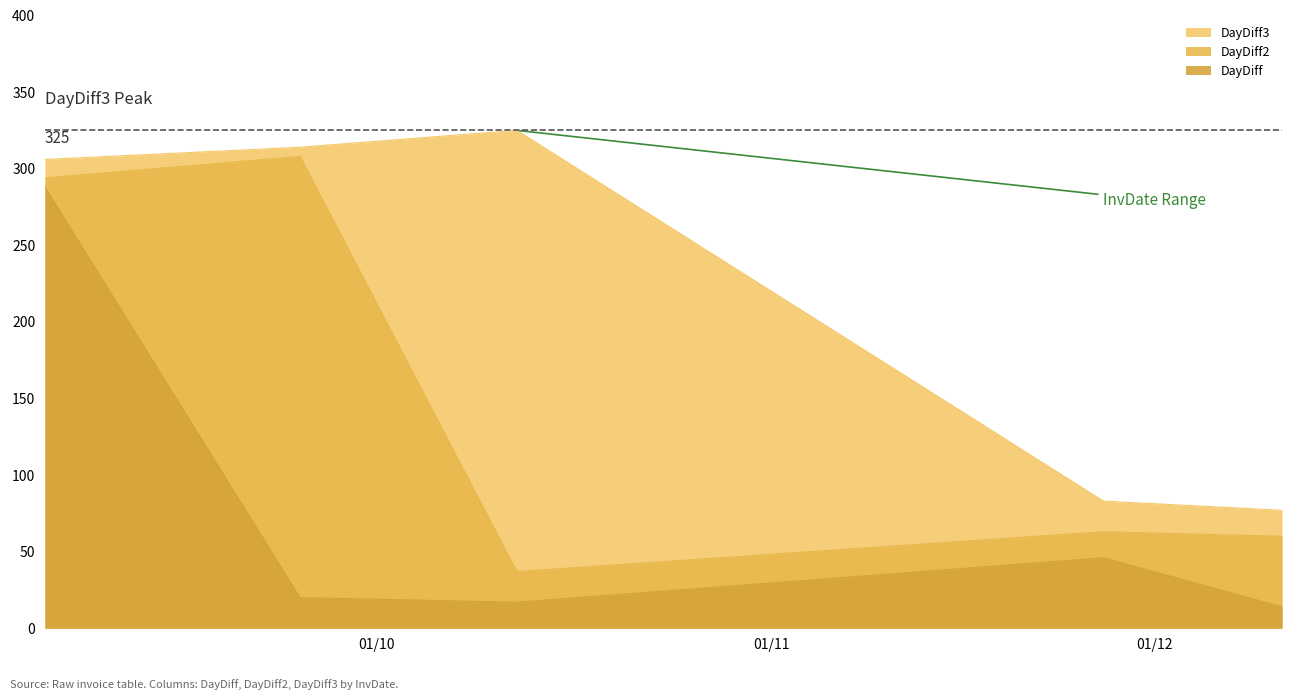

What is the total value across all series at 2017-09-25?

642